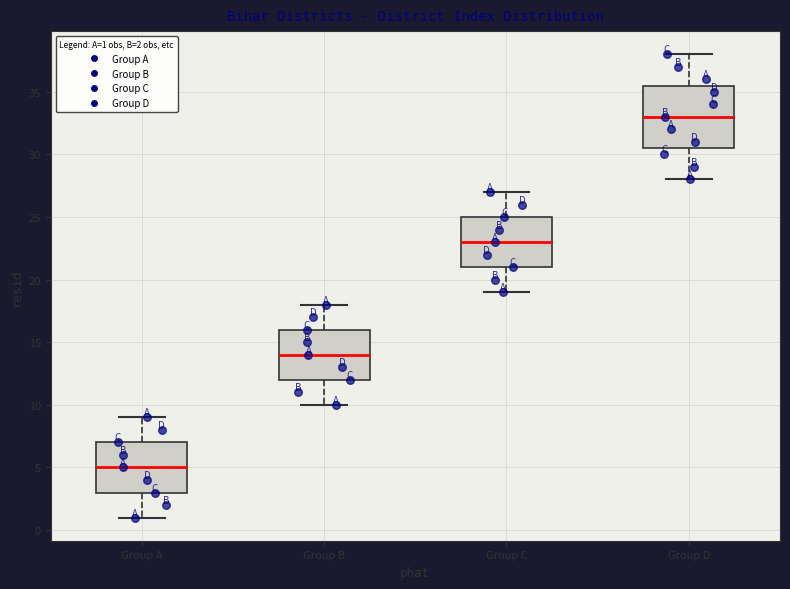

Where is the upper edge of the box for Group A on the y-axis? The values are not printed on the chart, so give them approximately, as read against the axis.

7.0